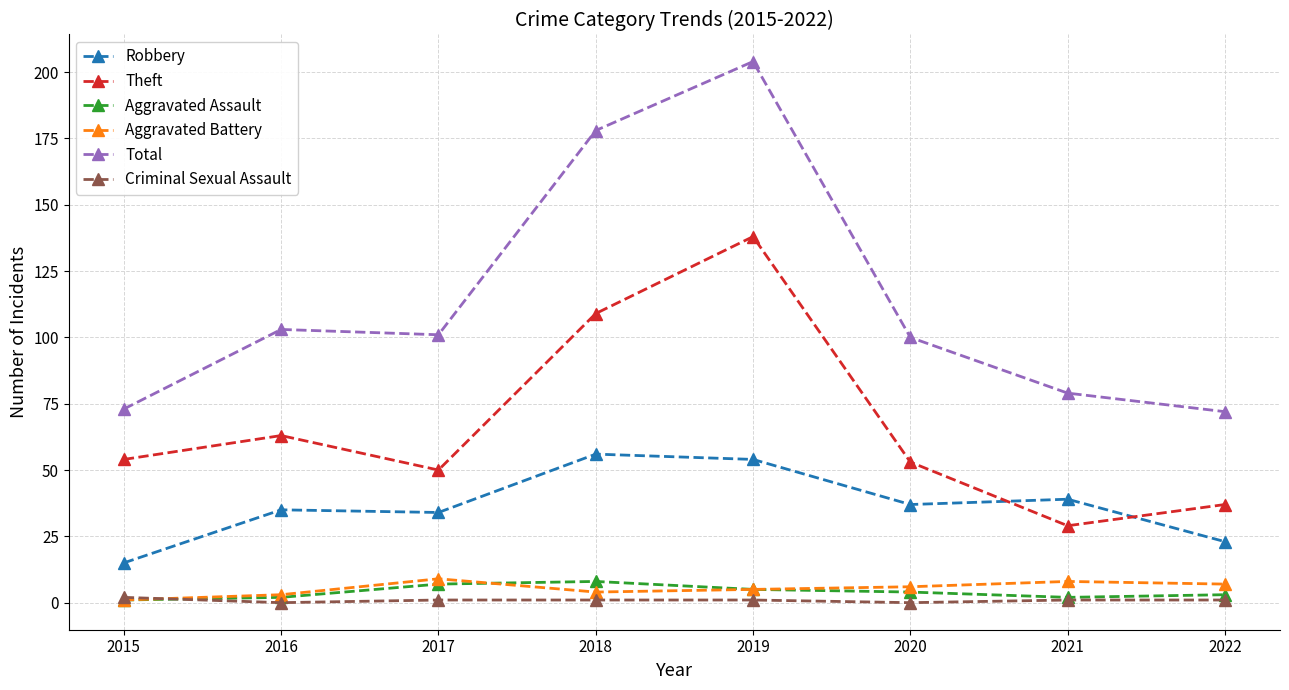

What is the difference between the highest and lowest values at 2017?

100